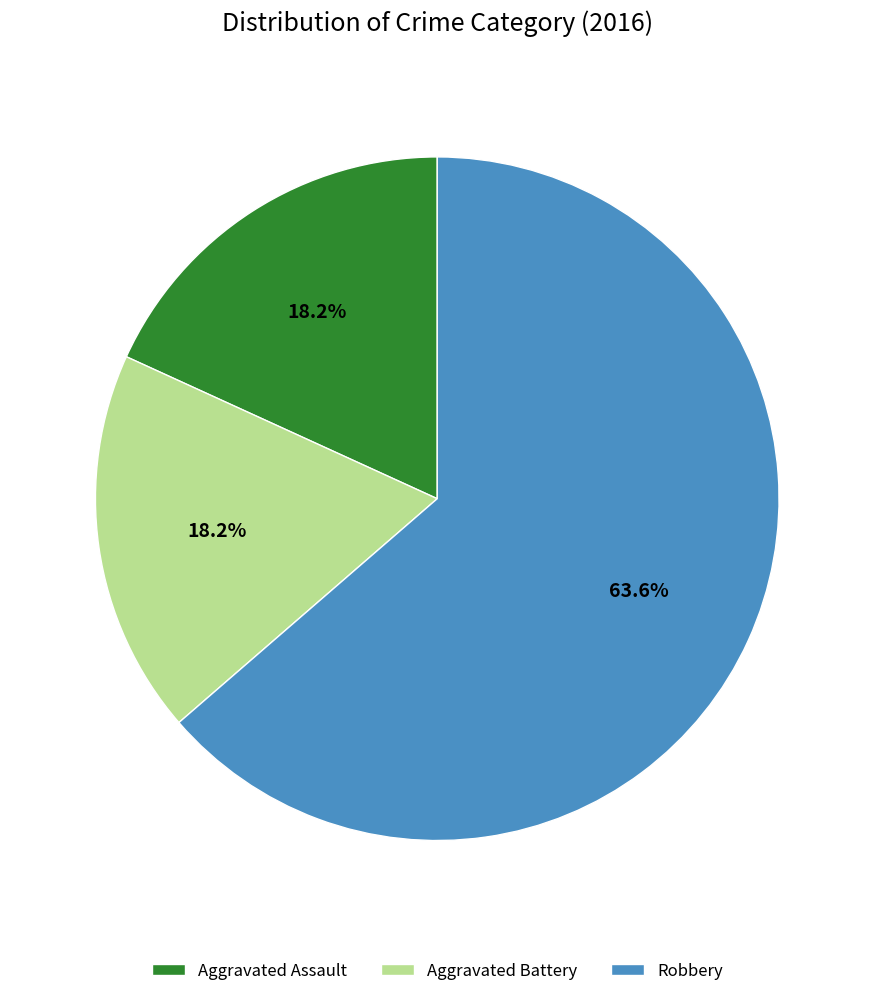

To the nearest percent, what is the difference between the largest and smallest slice percentages?

45%